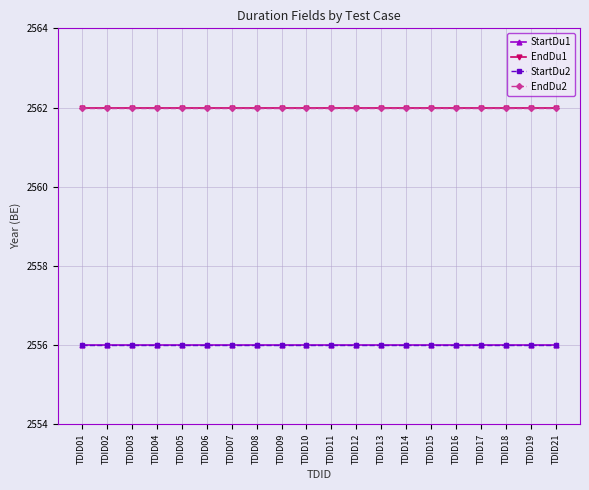

What is the average value of the StartDu2 series?

2556